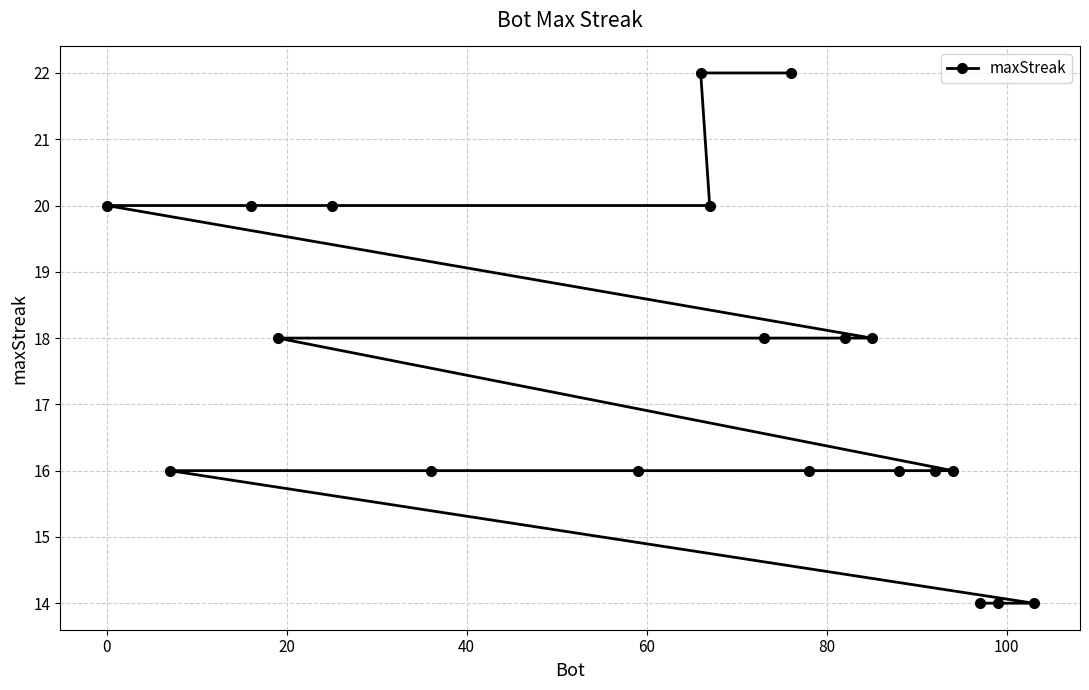

What is the greatest value displayed?

22